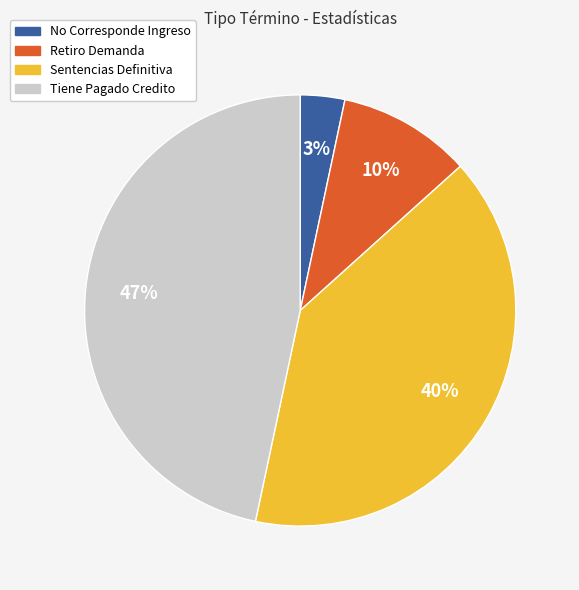

What is the largest slice in the pie chart?

Tiene Pagado Credito